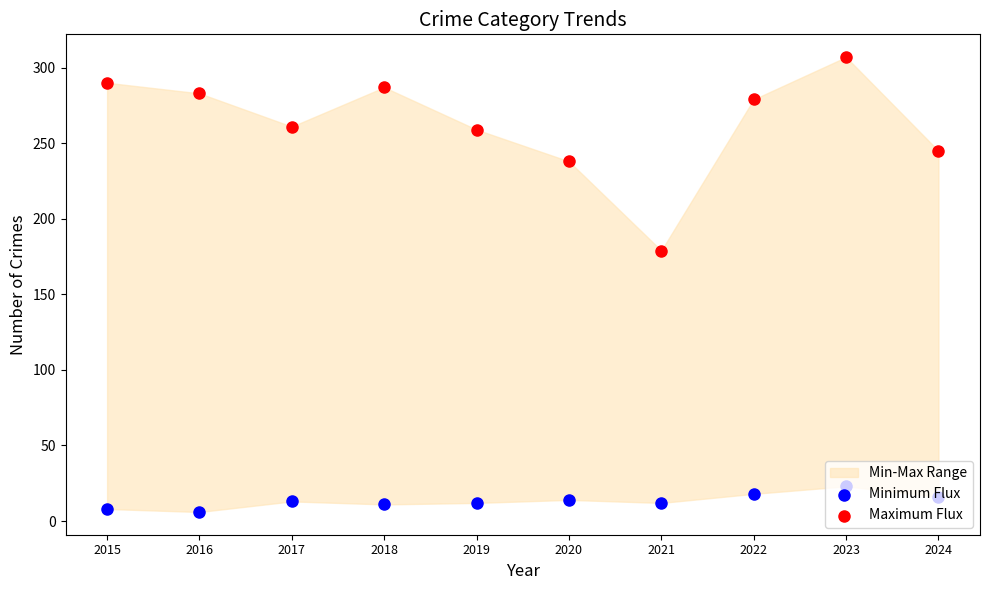

Which series reaches the maximum Y coordinate?

Maximum Flux